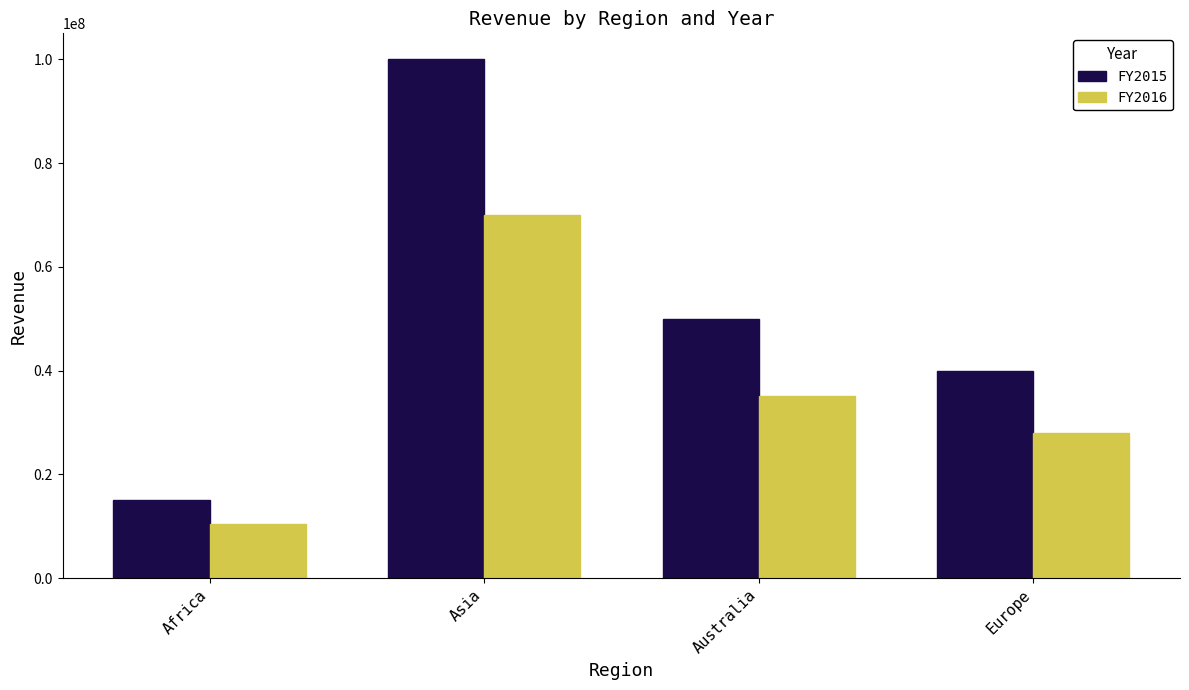

What is the lowest value of the FY2016 series?

10500000